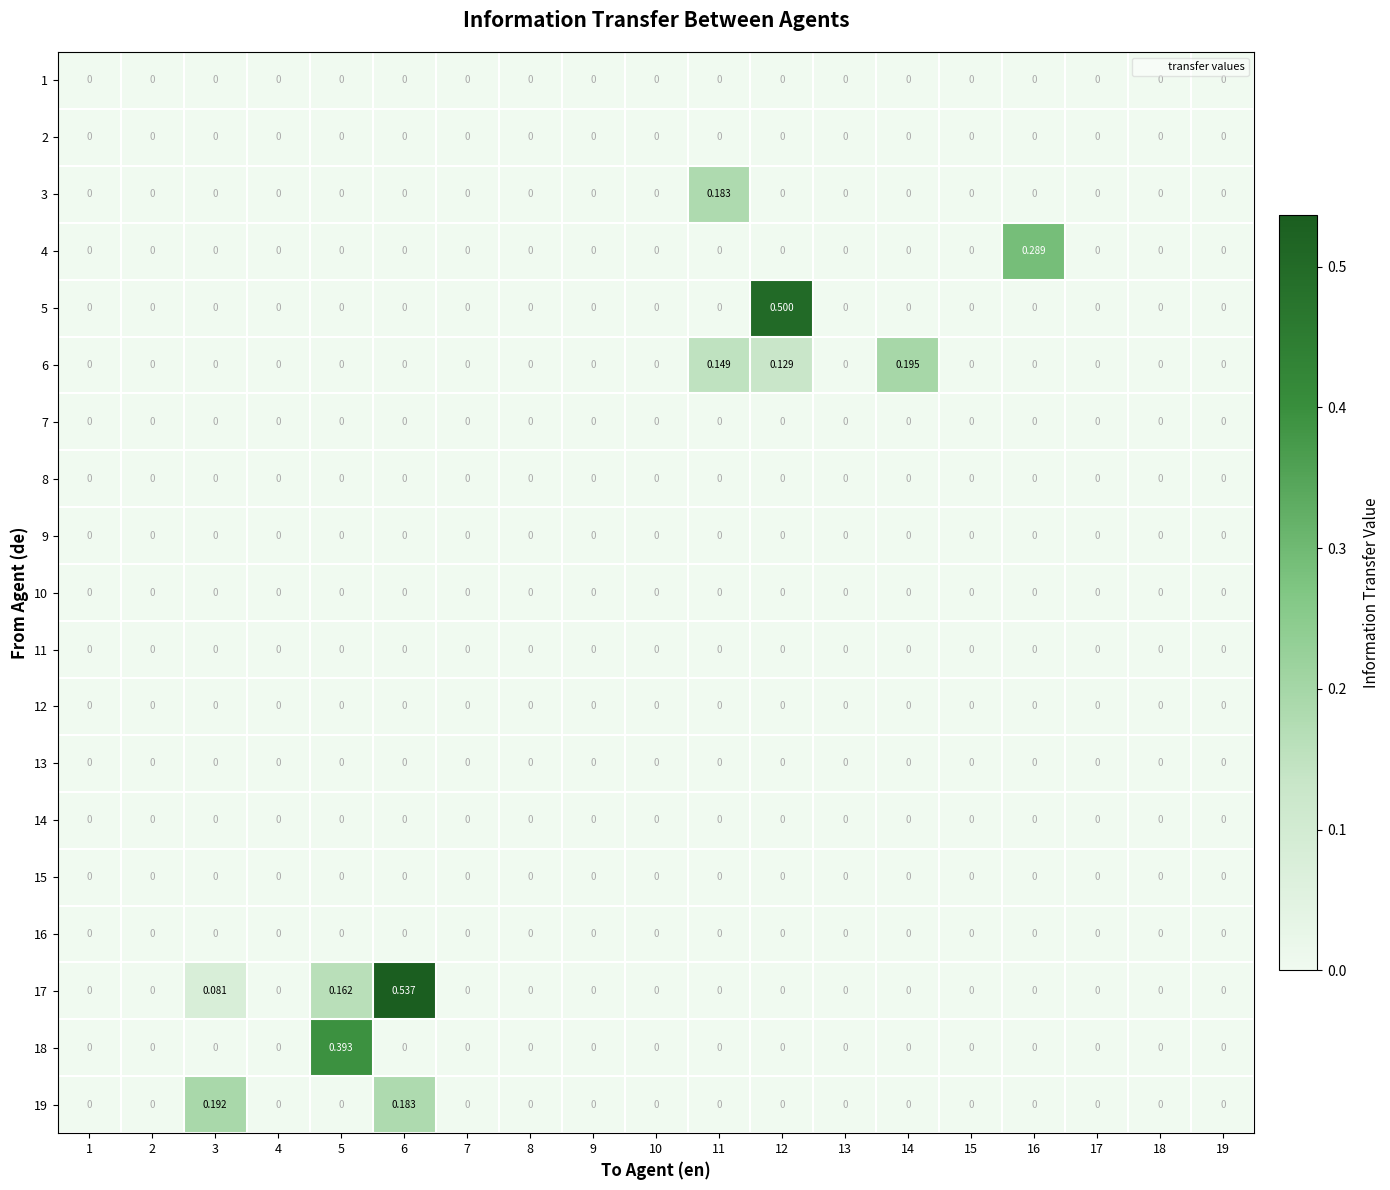

Which series has the largest range (max minus min)?

17